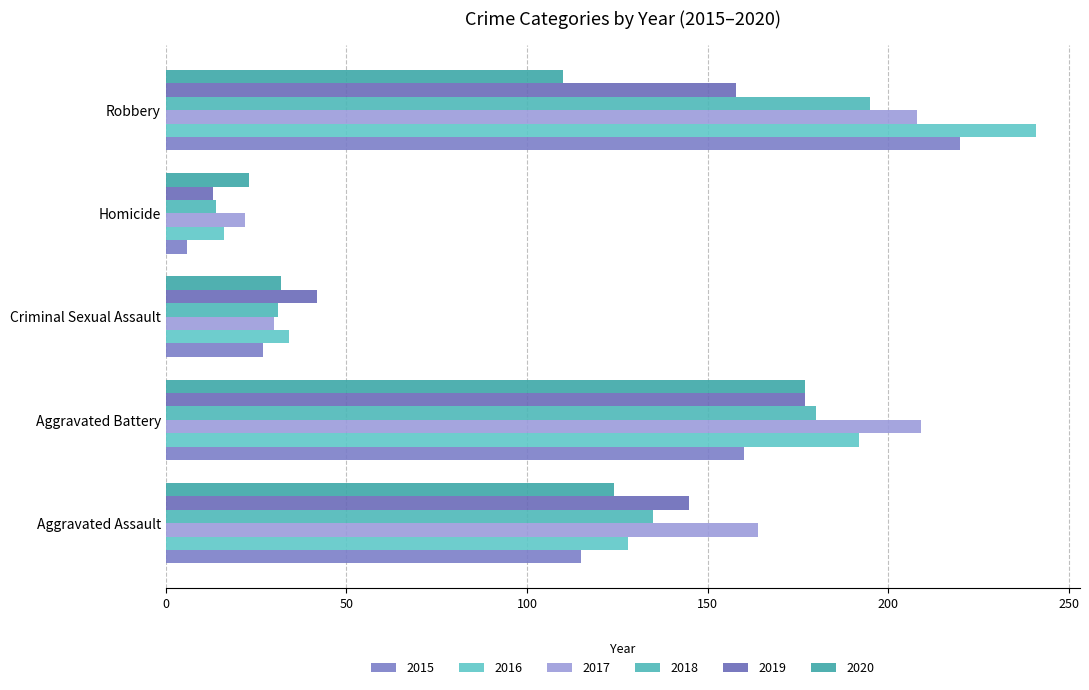

Where is 2016 nearest to the value 128?

Aggravated Assault